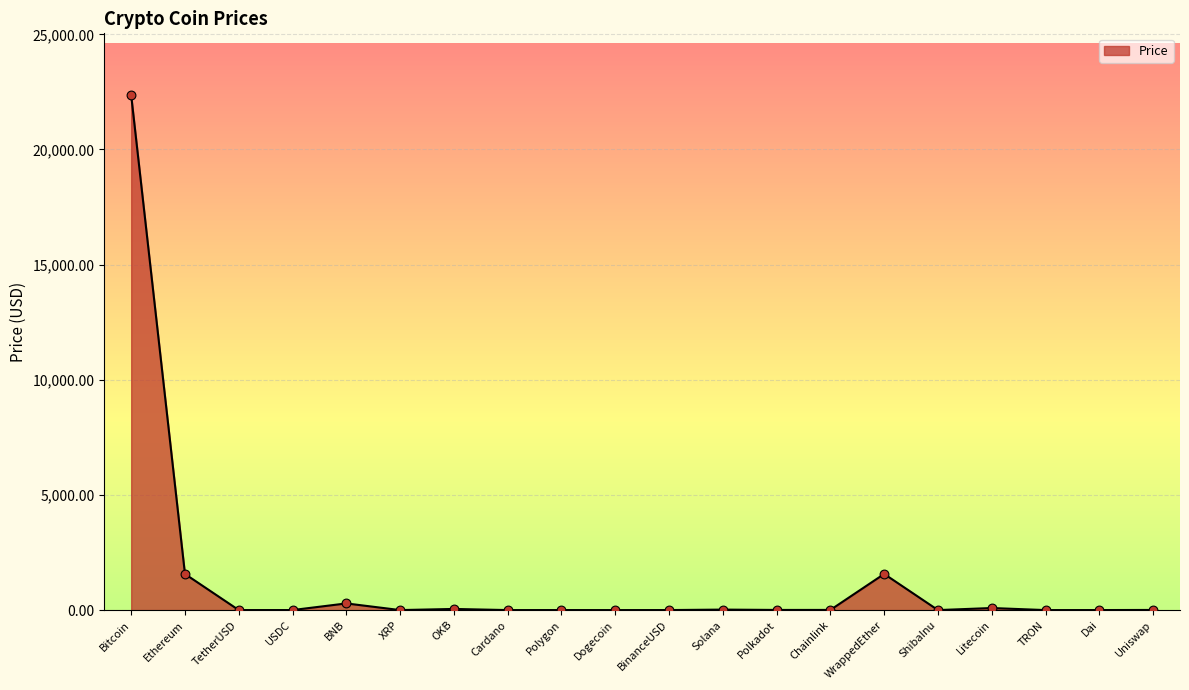

What is the change in value from Ethereum to Polkadot?

-1562.1